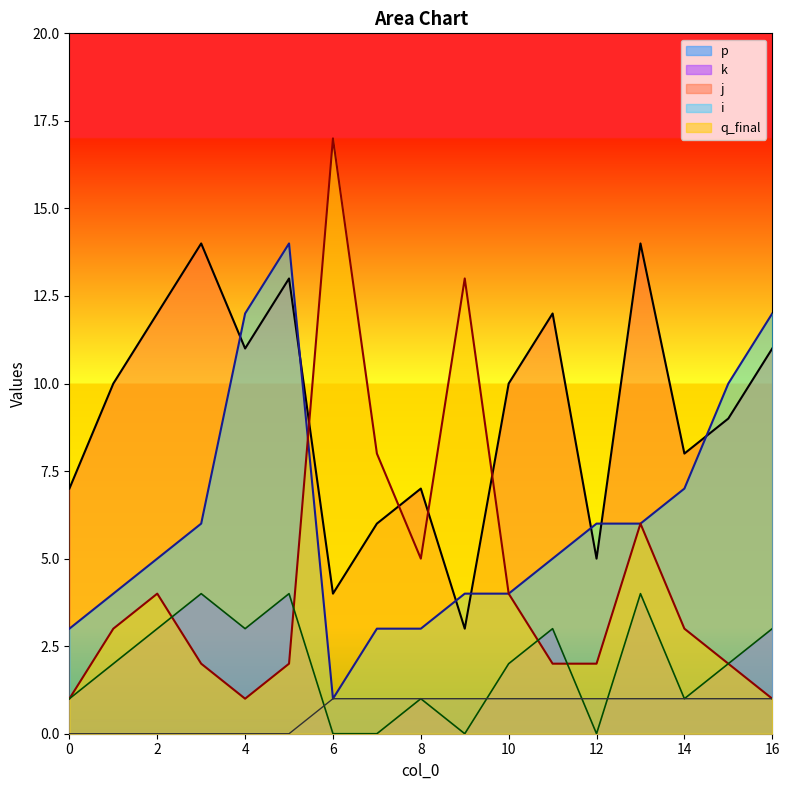

What is the maximum value shown in the chart?

17